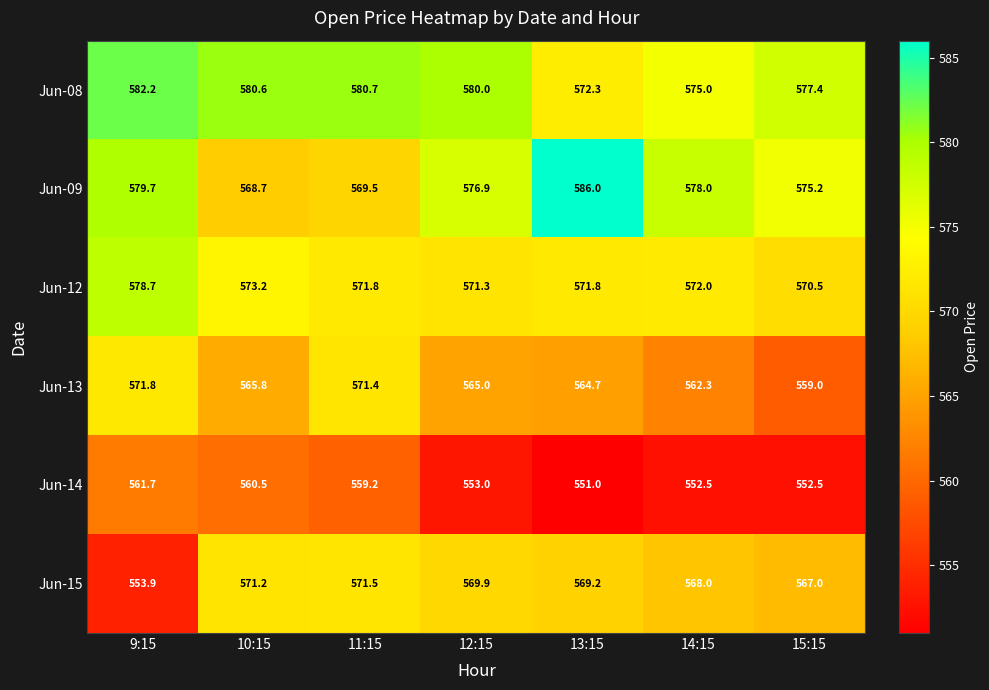

The Jun-15 series shows 569.9 at 12:15. True or false?

True